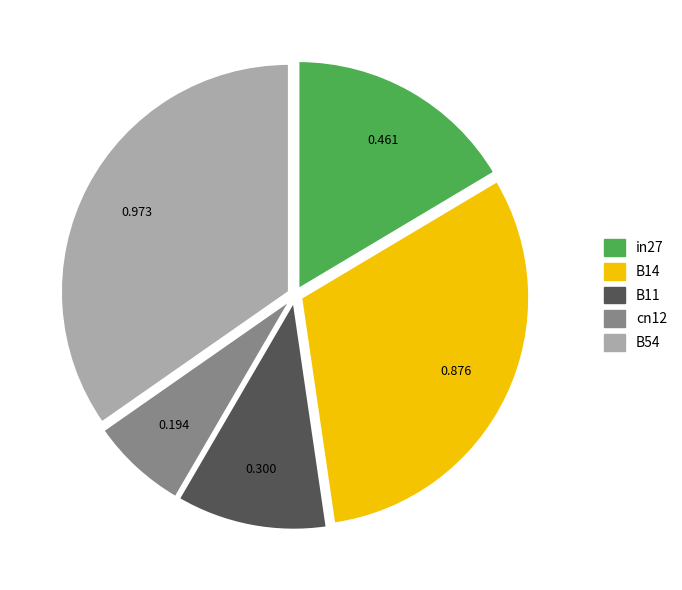

Combined, do cn12 and B11 account for over 50%?

No